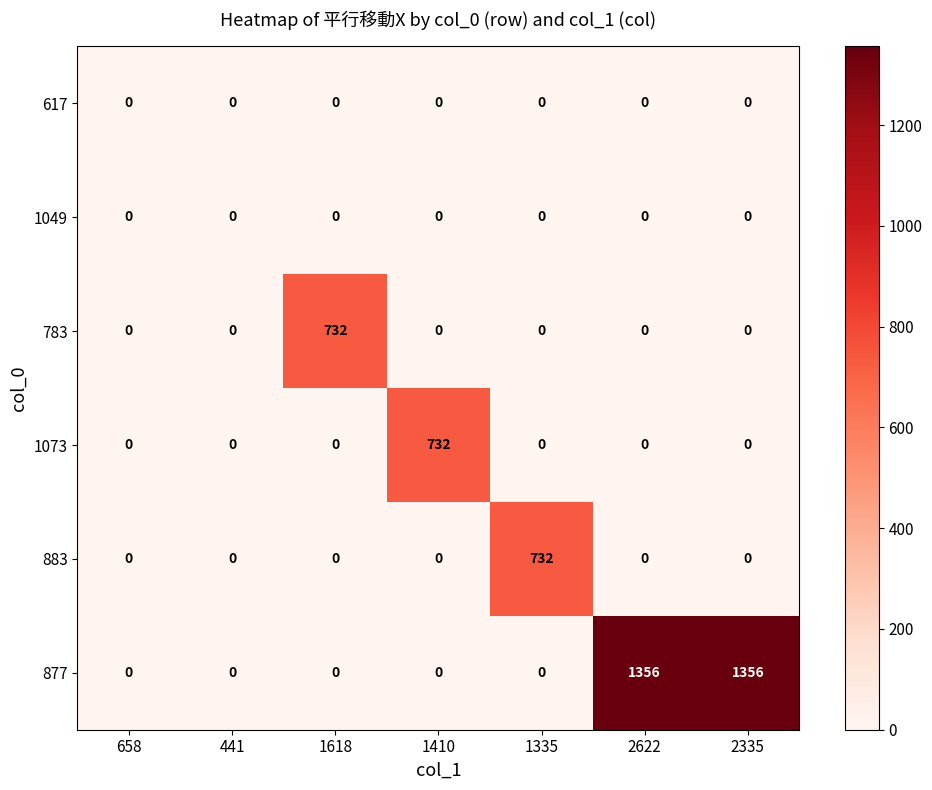

Is the value of 783 at 2622 greater than the value of 877 at 2335?

No